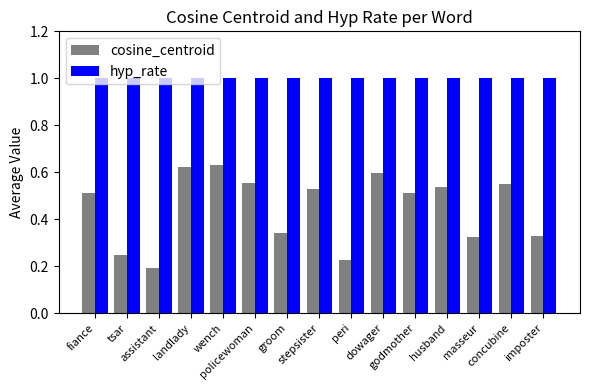

Which series has the largest range (max minus min)?

cosine_centroid